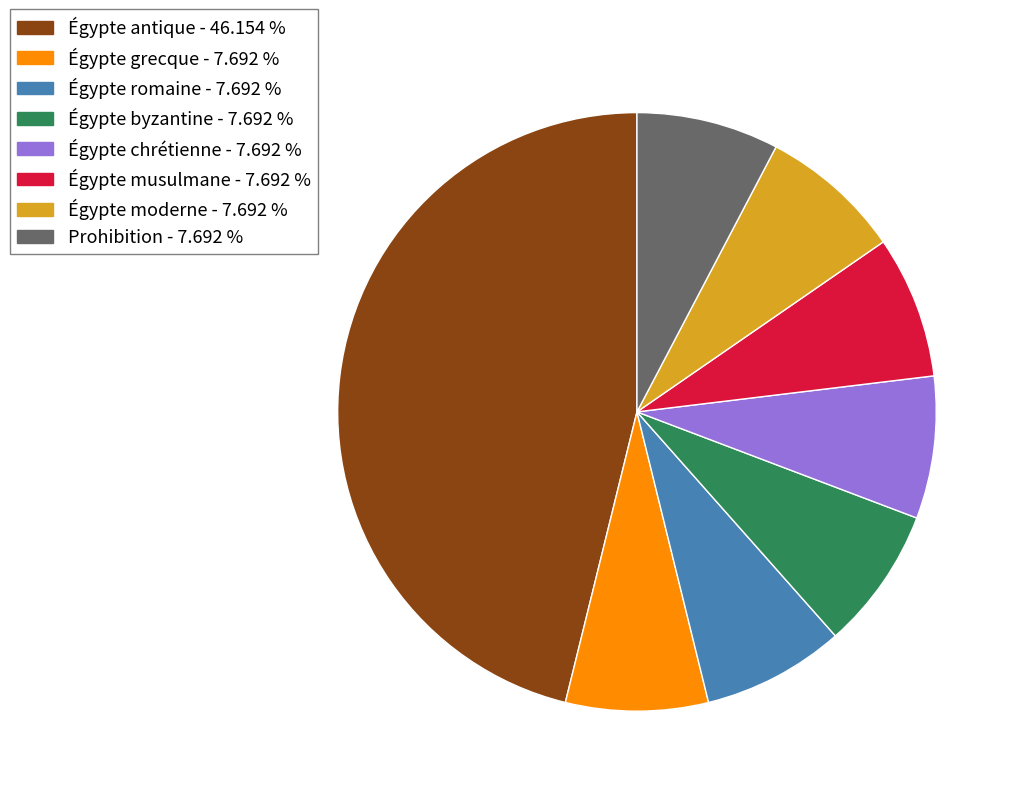

Which category has the biggest portion of the pie?

Égypte antique